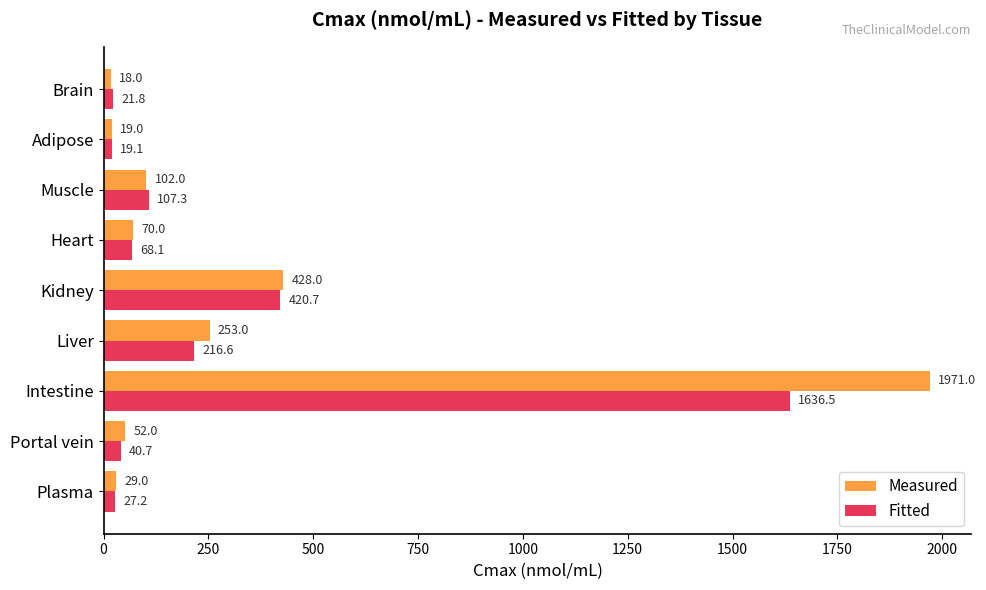

The Fitted series shows 366.8 at Intestine. True or false?

False